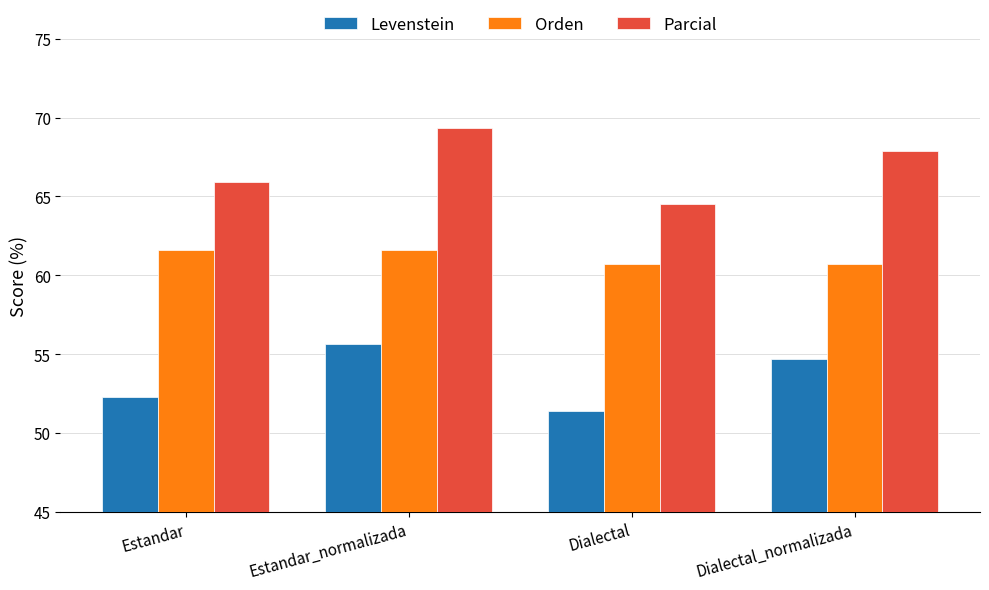

The Orden series shows 105.5 at Estandar. True or false?

False